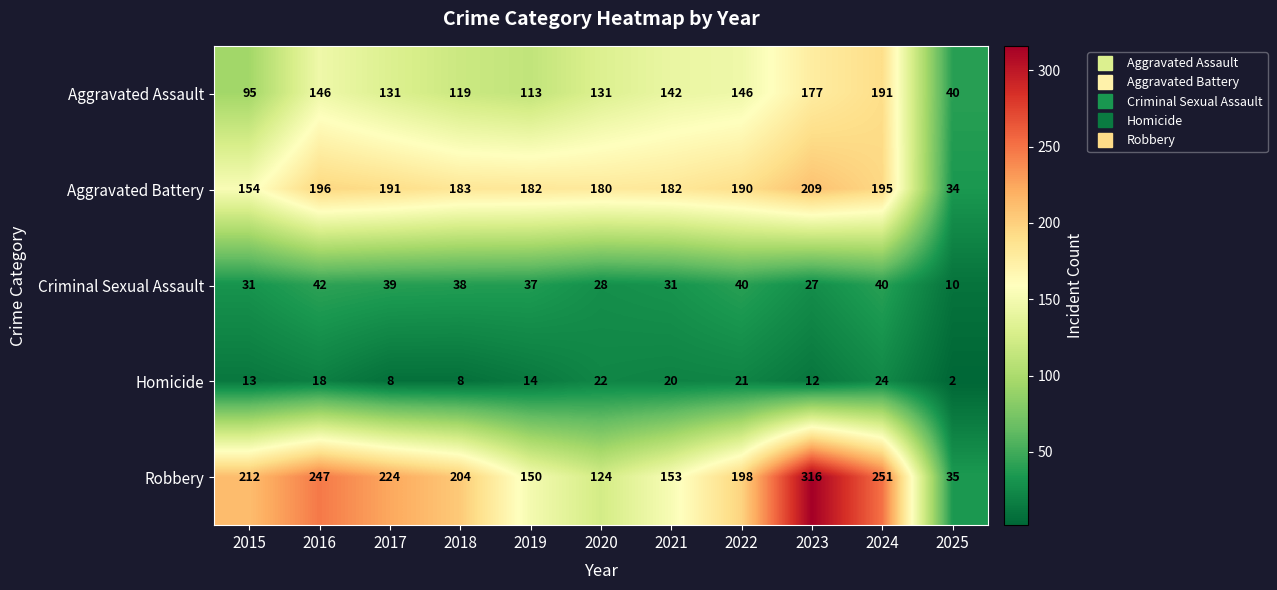

What is the average value of the Aggravated Battery series?

172